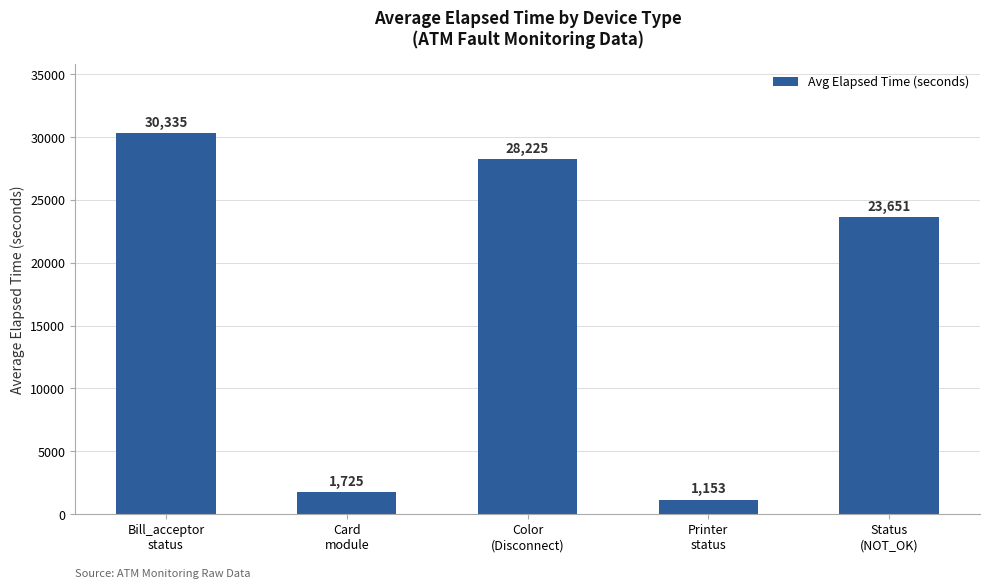

What is the label of the 5th bar from the left?

Status
(NOT_OK)